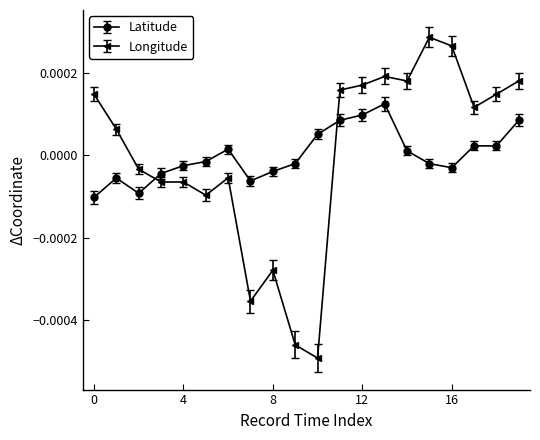

How many lines are shown in the chart?

2